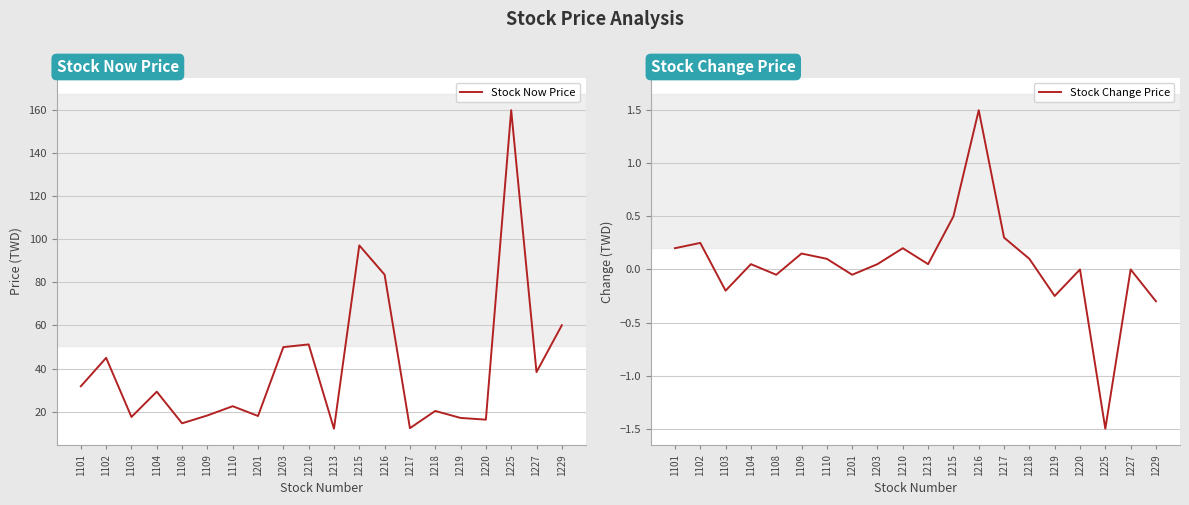

Rank the series by their maximum value, from highest to lowest.

Stock Now Price, Stock Change Price